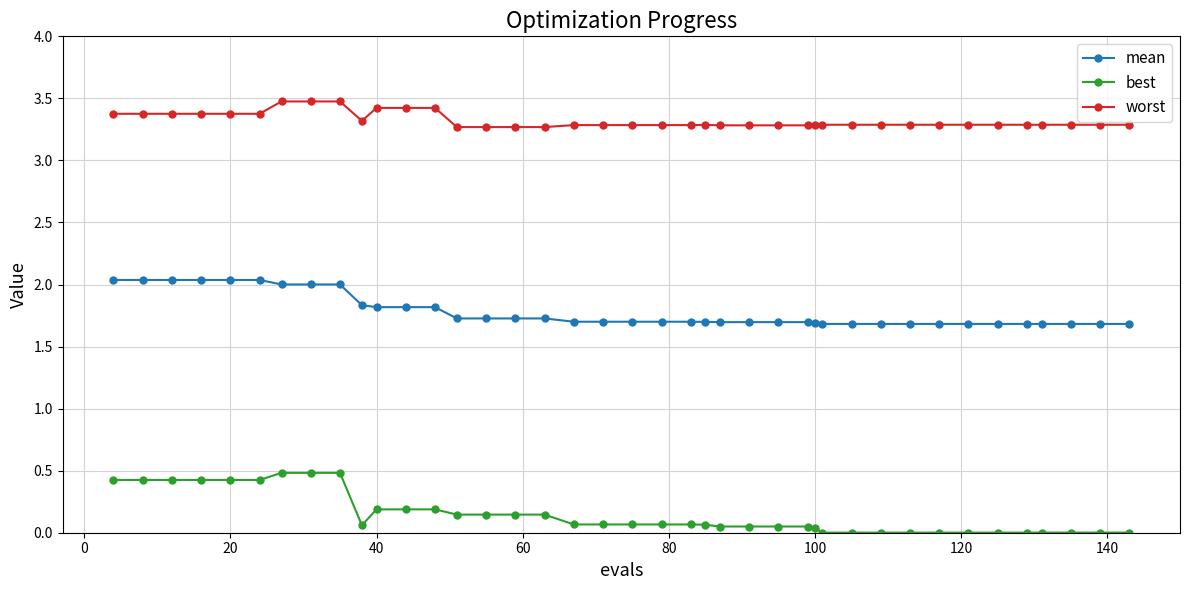

What is the maximum value shown in the chart?

3.5